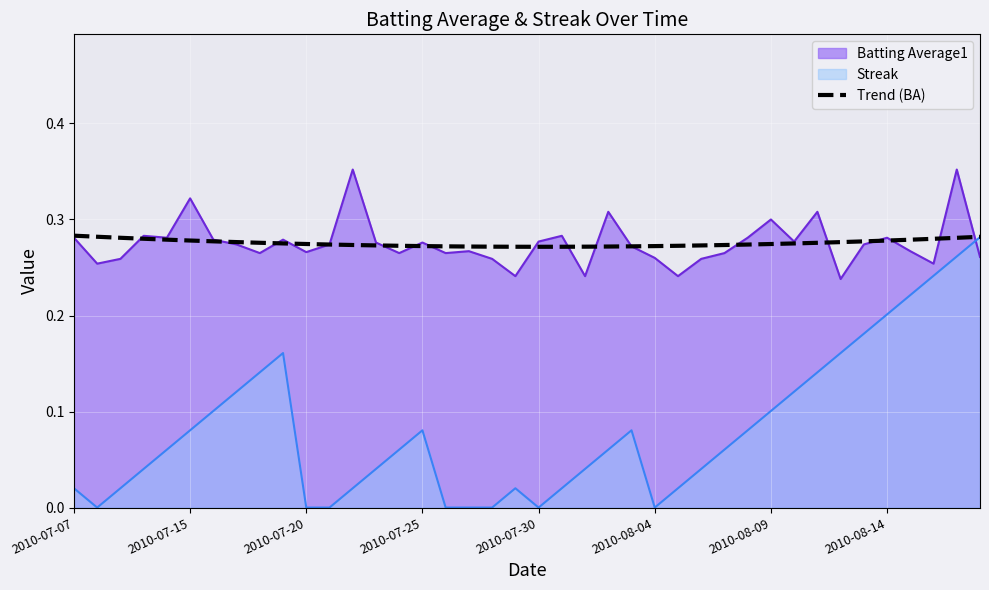

Which series has the largest range (max minus min)?

Streak